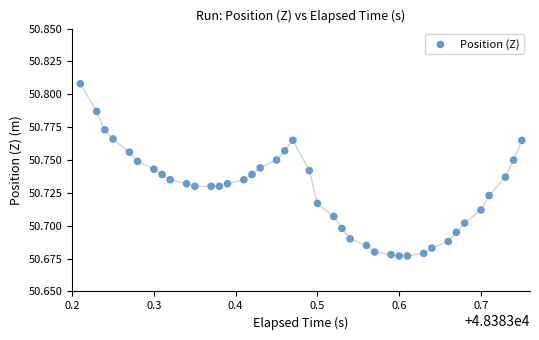

What is the range of X values (max minus min)?

0.5